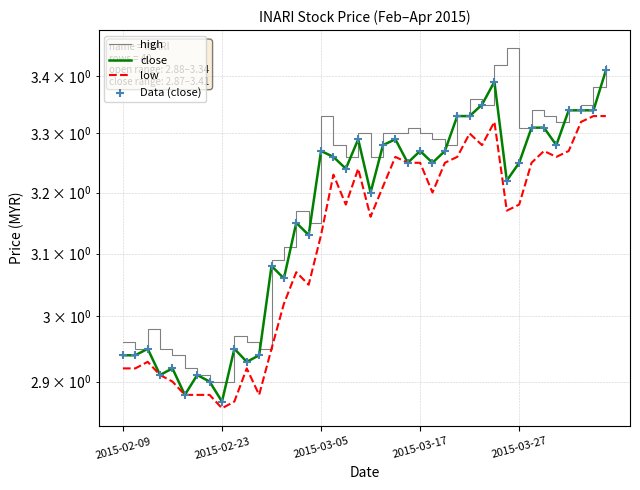

At how many categories does at least one series exceed 3?

28